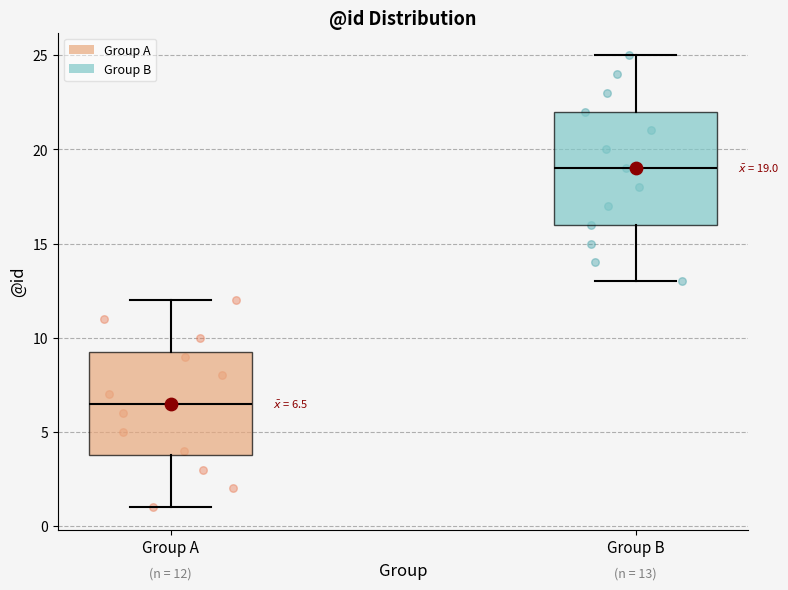

Comparing the boxes themselves (not the whiskers), which one is the tallest?

Group B